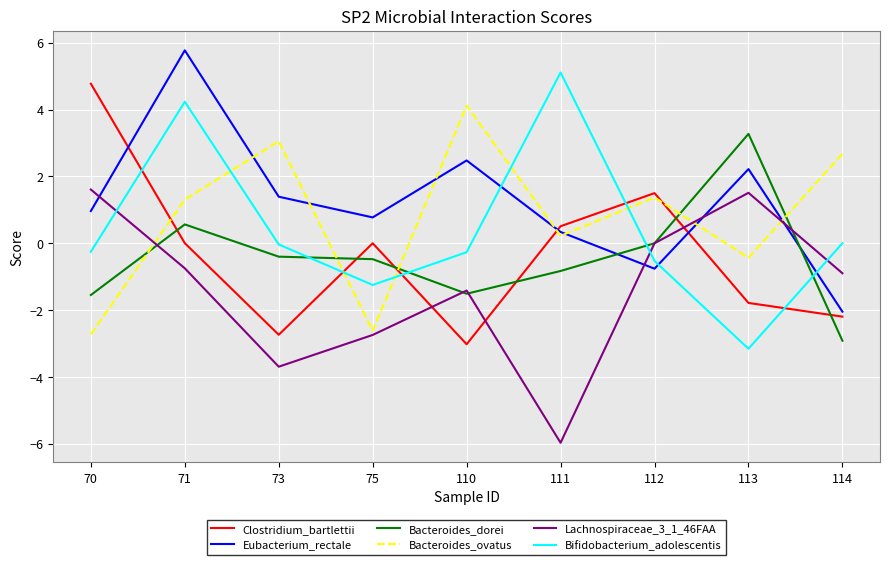

Rank the series at 113 from lowest to highest value.

Bifidobacterium_adolescentis, Clostridium_bartlettii, Bacteroides_ovatus, Lachnospiraceae_3_1_46FAA, Eubacterium_rectale, Bacteroides_dorei